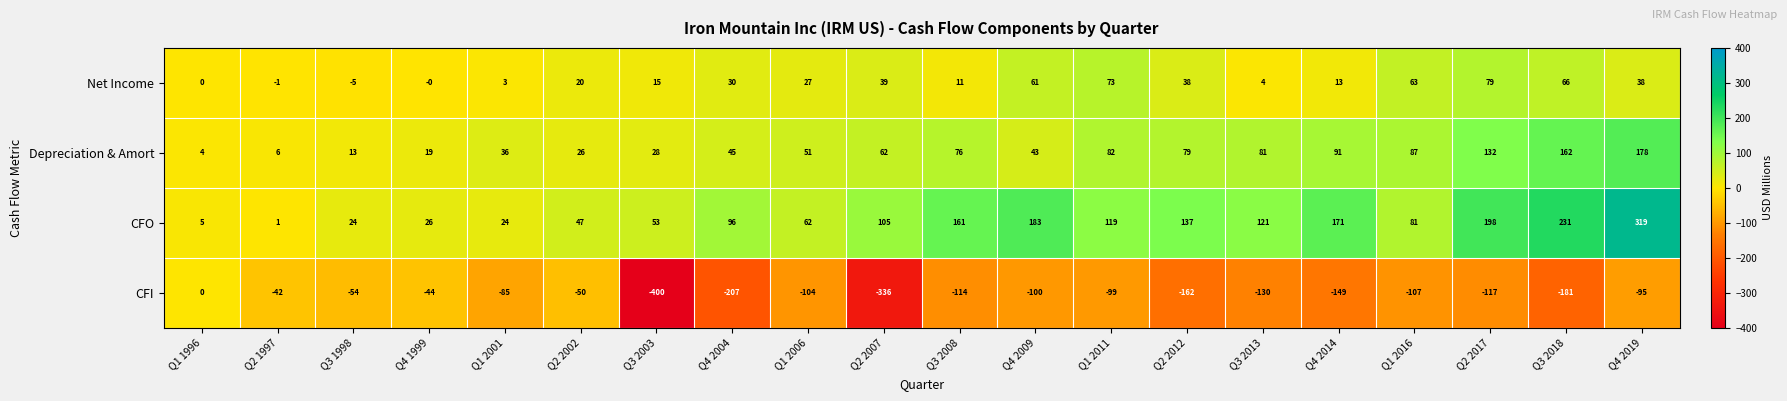

Rank the series at Q4 2004 from lowest to highest value.

CFI, Net Income, Depreciation & Amort, CFO